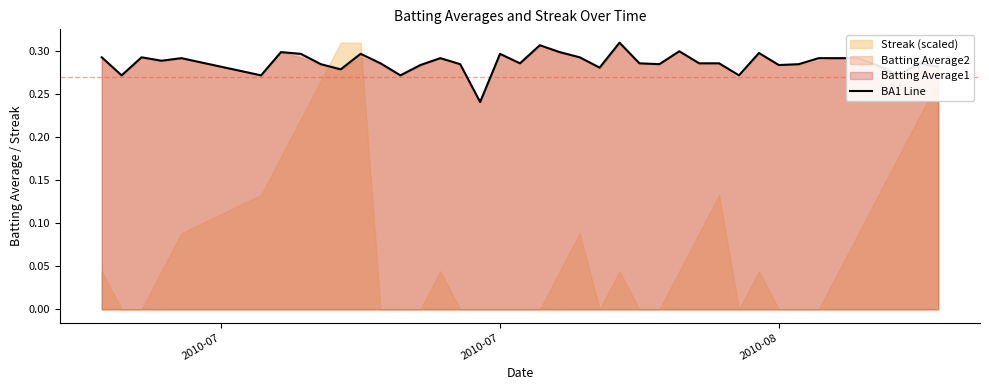

What is the value of the 10th point from the left?

0.3